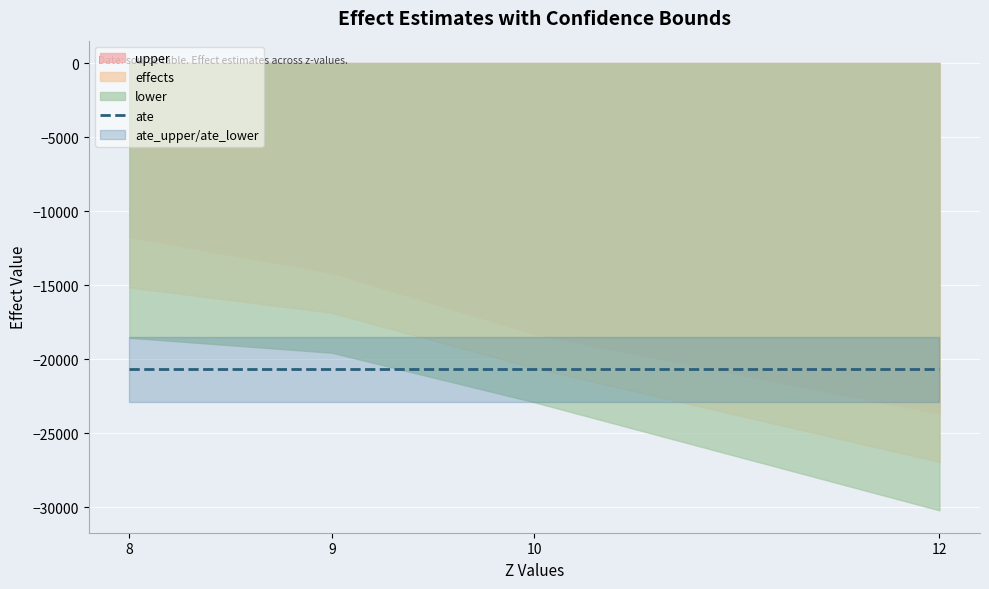

Rank the series at 0 from lowest to highest value.

ate_lower, ate, lower, ate_upper, effects, upper